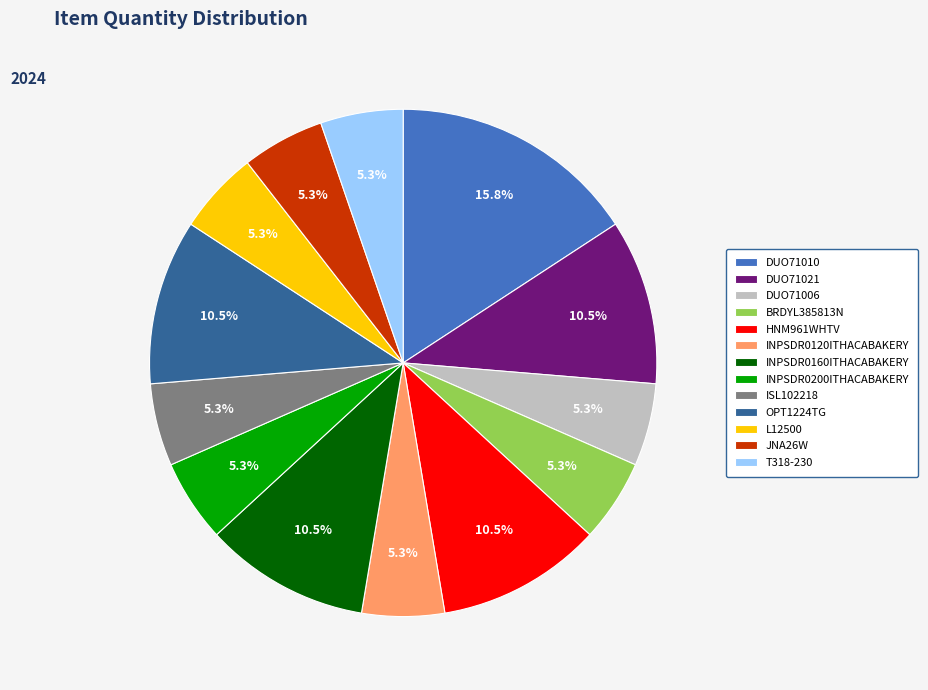

Is it true that JNA26W is 5% of the pie?

True